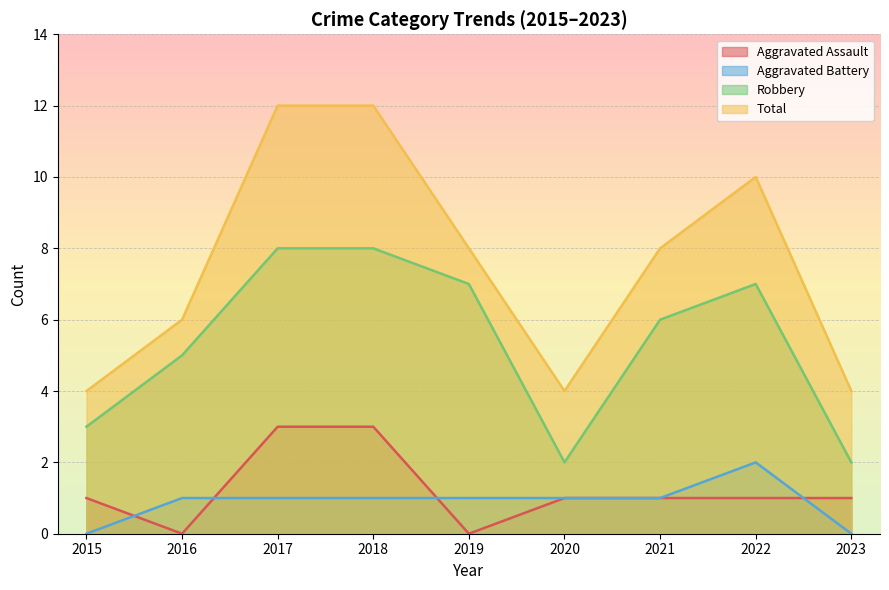

True or false: Aggravated Assault and Robbery intersect in this chart.

False